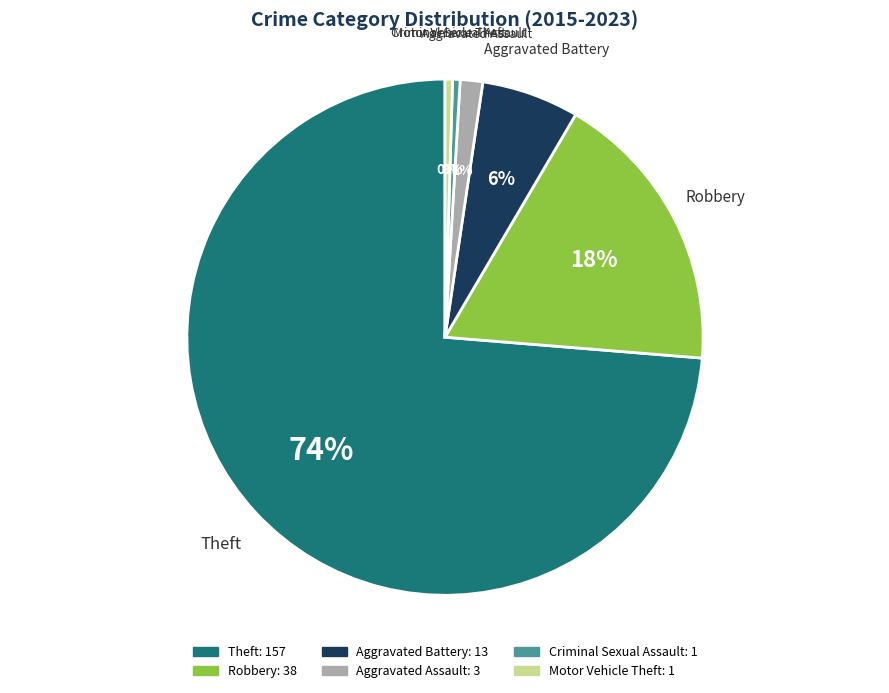

Is the sum of Theft and Aggravated Battery greater than half?

Yes